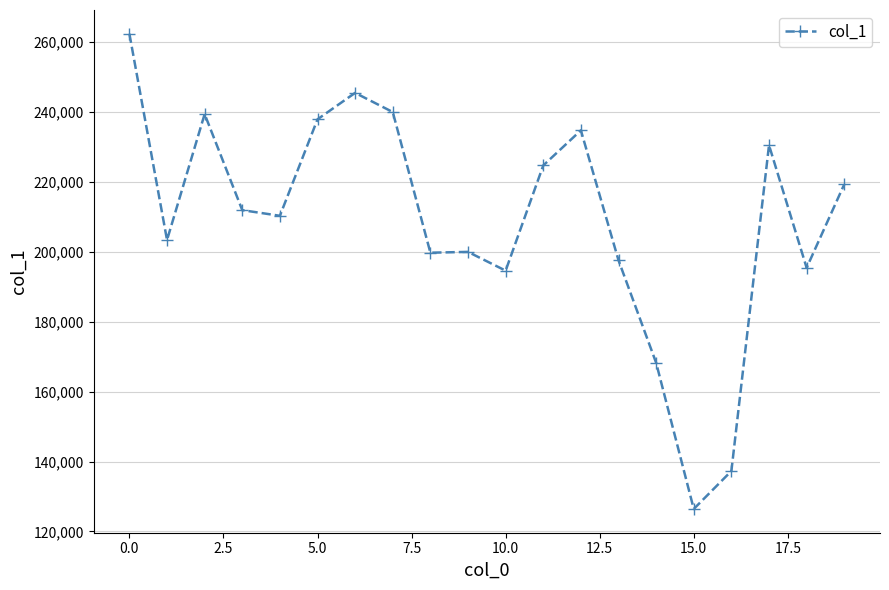

What is the smallest value displayed?

126430